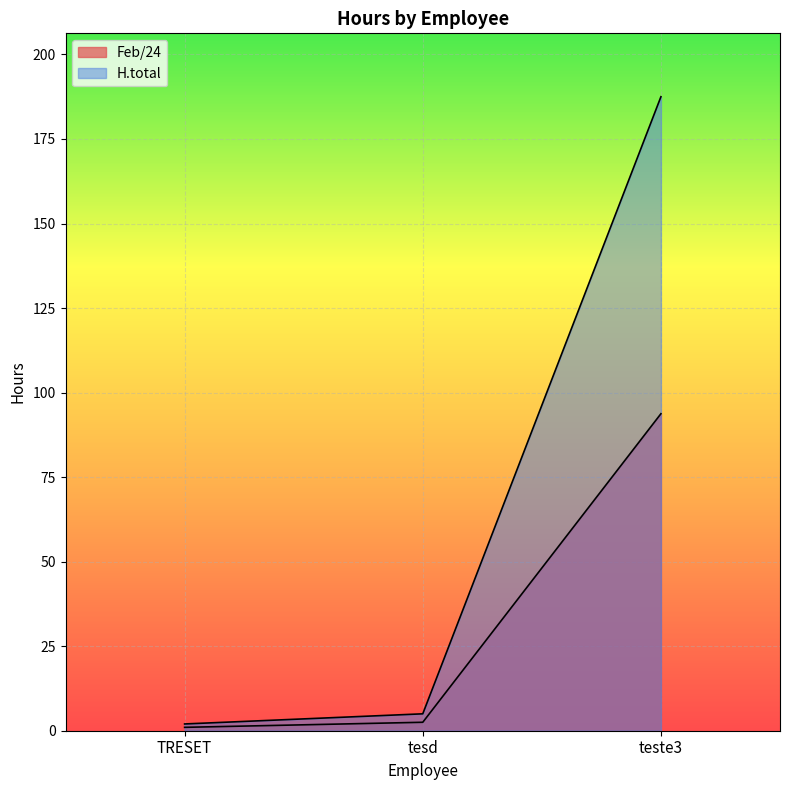

At which category does the chart reach its minimum across all series?

TRESET